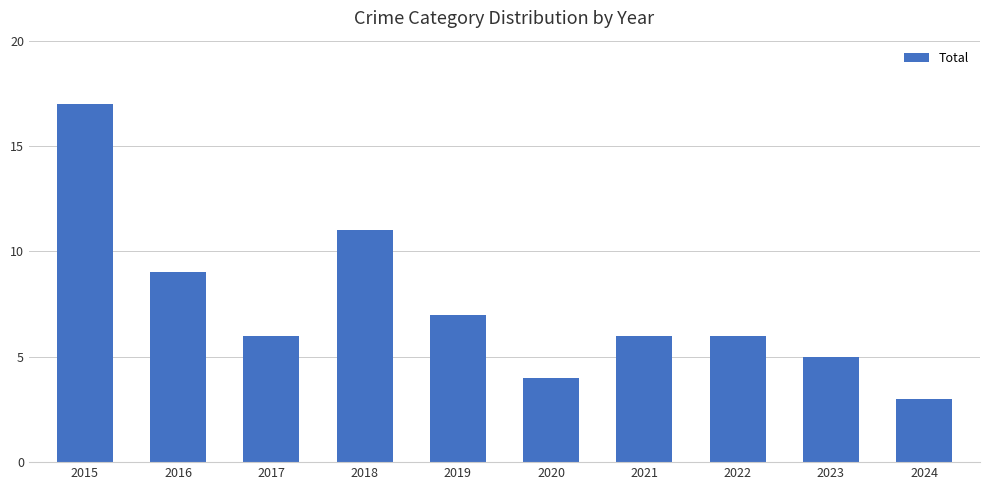

What value does the data have at 2019?

7